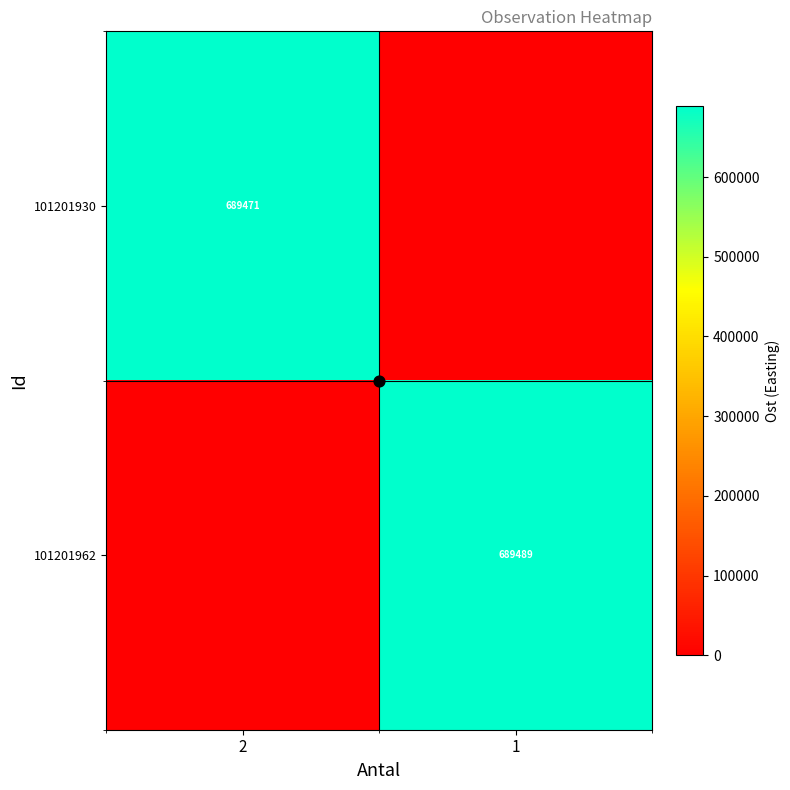

What is the sum of the 101201930 values at 1 and 2?

689471.1